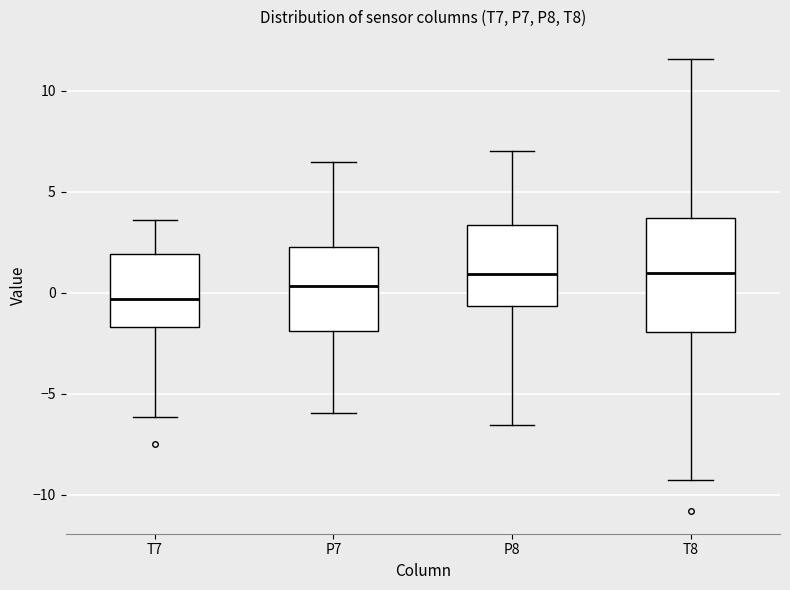

Reading left to right, read every box against the y-axis: the position of its median line, the range the box covers, and the ends of its whiskers. The values are not printed on the chart, so give them approximately, as read against the axis.

T7: median -0.5, box -1.5 to 2.0, whiskers -6.0 to 3.5
P7: median 0.5, box -2.0 to 2.5, whiskers -6.0 to 6.5
P8: median 1.0, box -0.5 to 3.5, whiskers -6.5 to 7.0
T8: median 1.0, box -2.0 to 3.5, whiskers -9.5 to 11.5